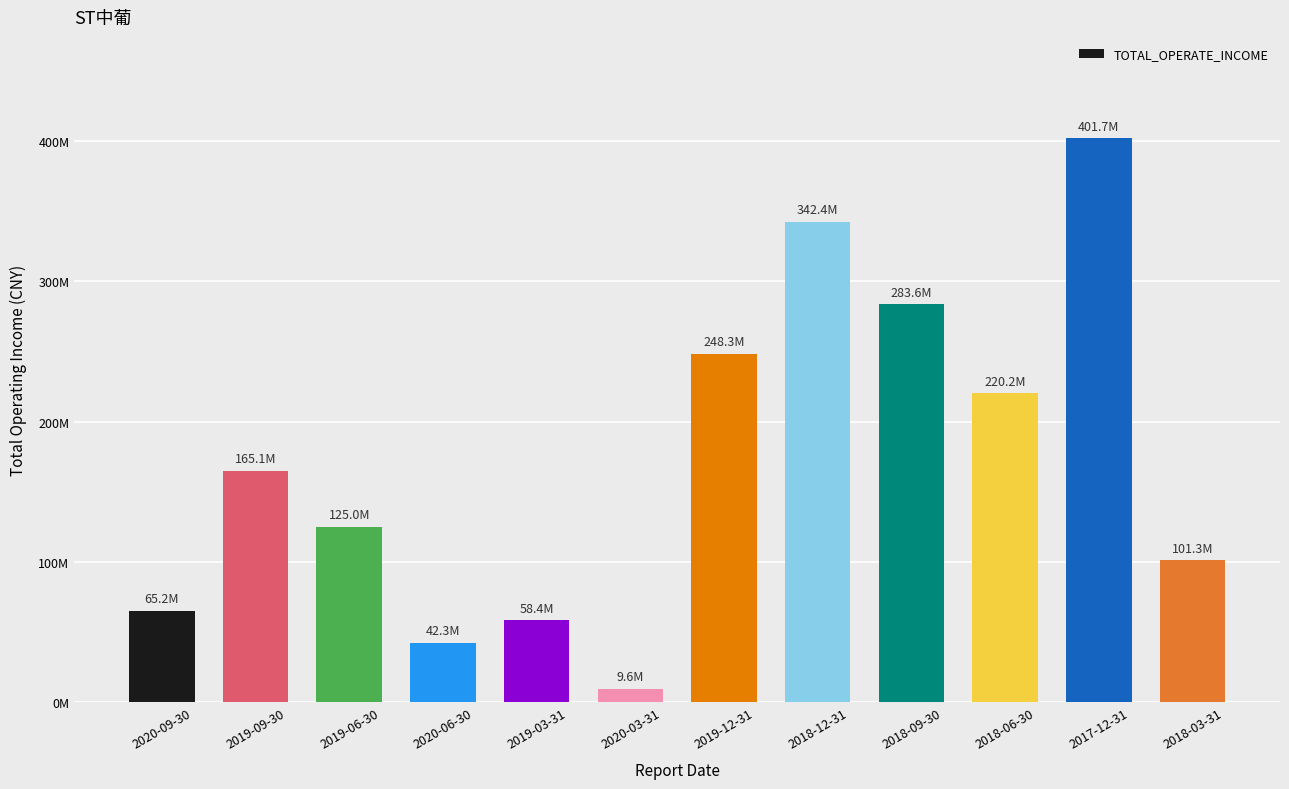

What is the difference between the maximum and minimum values?

392157020.7